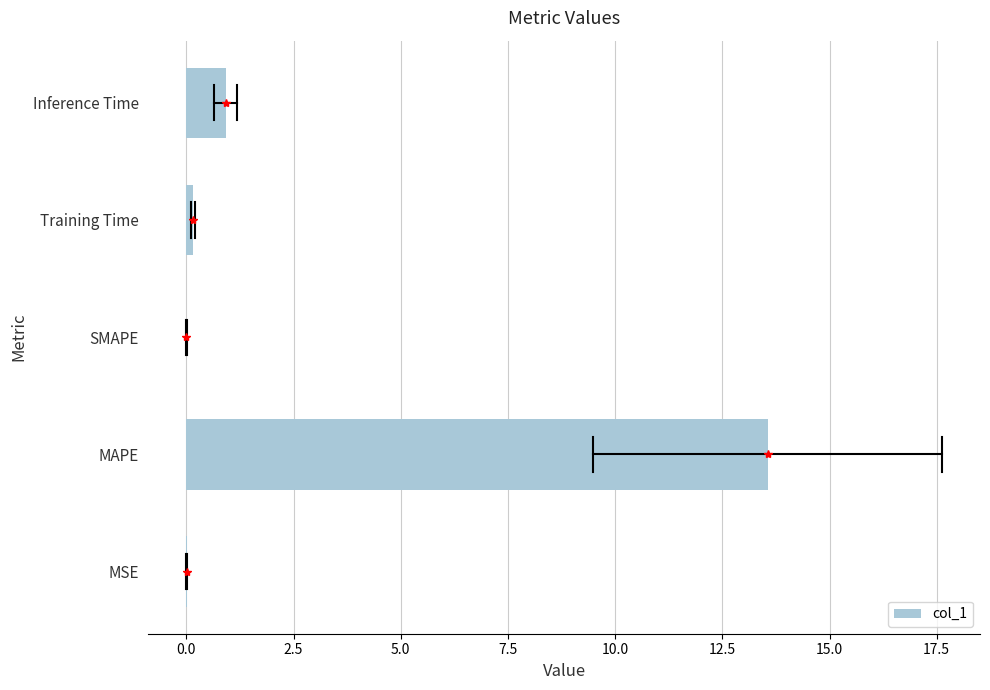

True or false: the data shows 3.7 at MAPE.

False